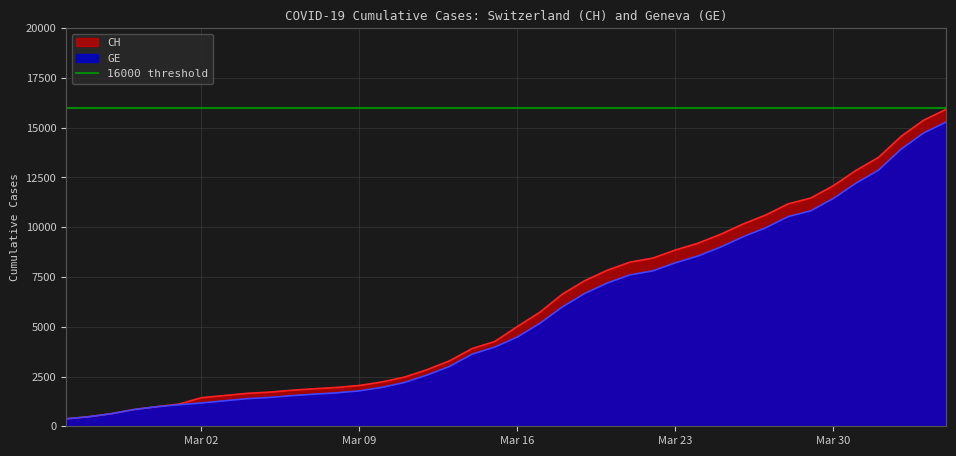

What is the highest value of the GE series?

15284